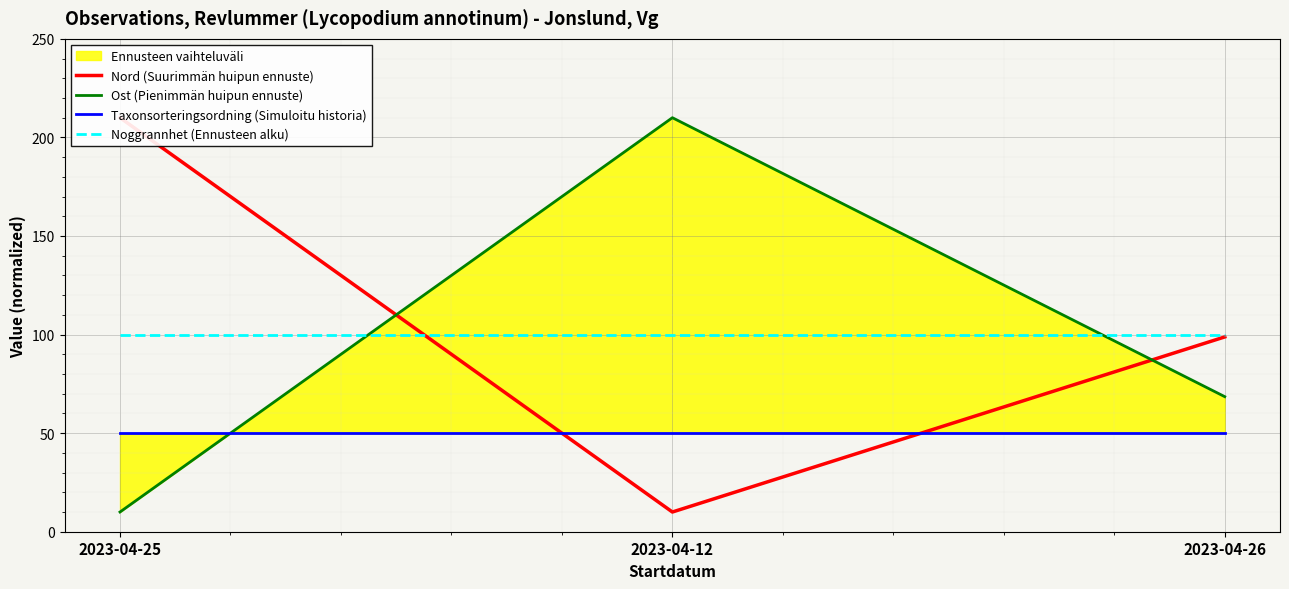

How many values in the Nord (Suurimmän huipun ennuste) series are below 98?

1